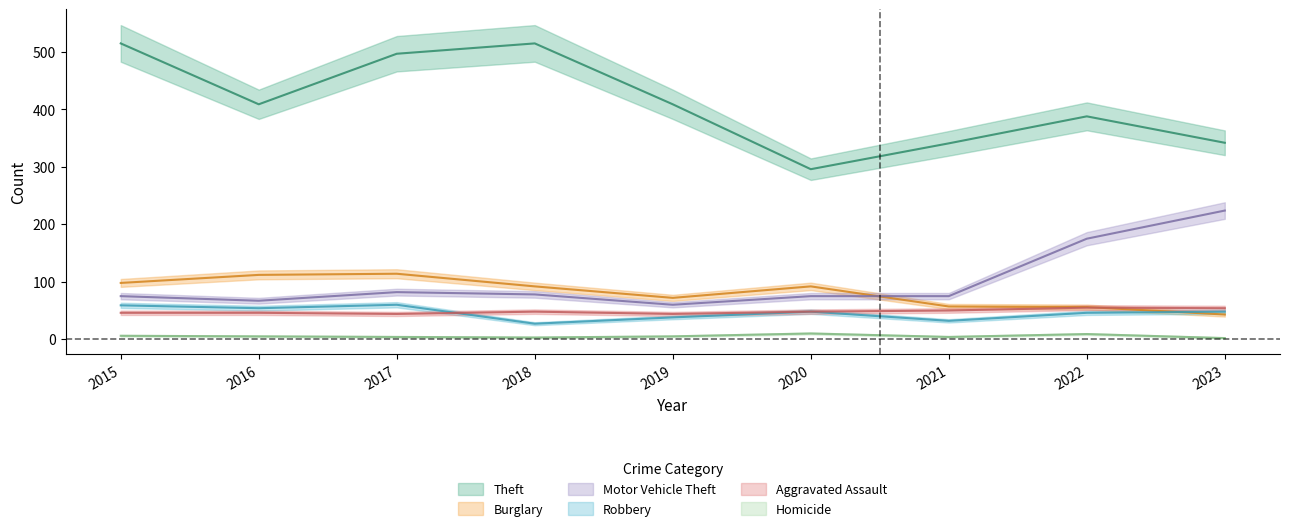

Reading left to right, list all the values displayed in this chart.

Aggravated Assault: 46	46	44	48	44	48	50	55	54
Burglary: 98	112	114	92	72	92	57	56	43
Motor Vehicle Theft: 75	67	82	78	60	75	75	175	224
Robbery: 59	54	60	27	38	48	32	46	48
Theft: 515	409	497	515	409	296	341	388	342
Homicide: 6	5	4	3	5	10	4	9	2